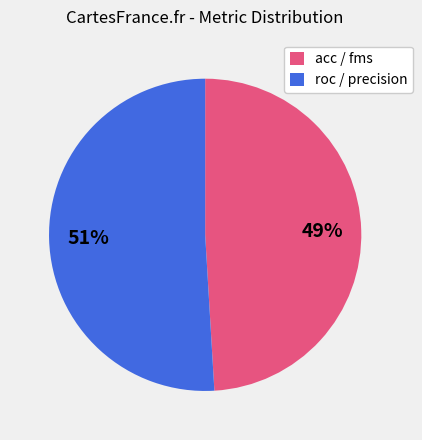

Is the sum of acc / fms and roc / precision greater than half?

Yes